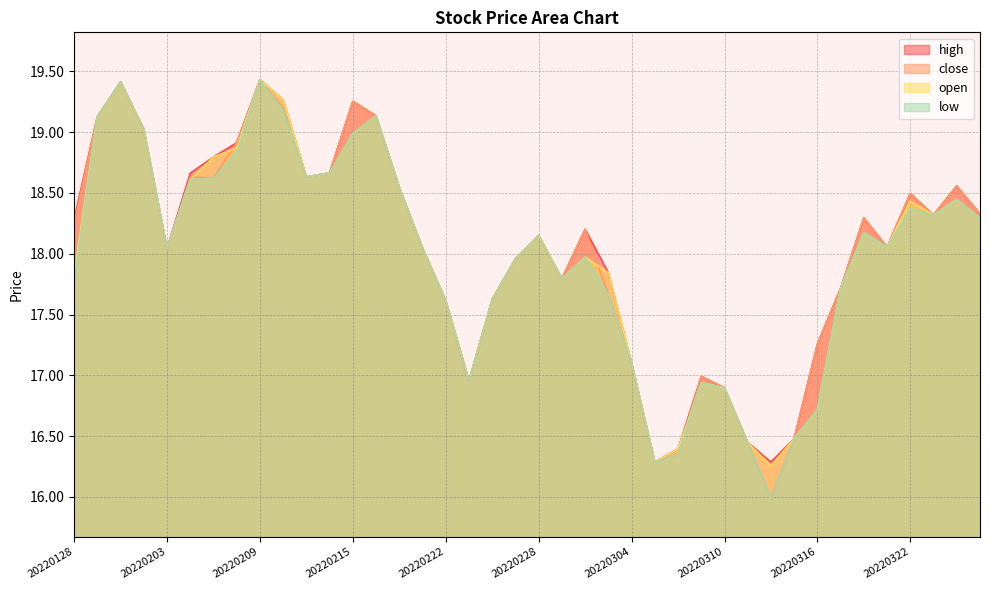

What is the difference between the maximum and minimum values in the high series?

3.1